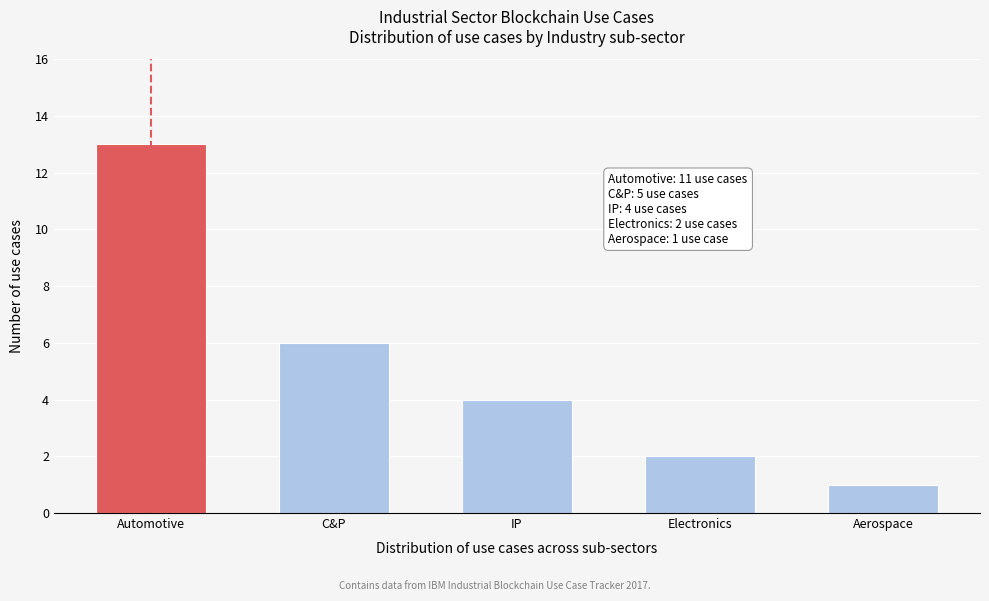

Reading right to left, transcribe all the data shown in this chart.

1	2	4	6	13